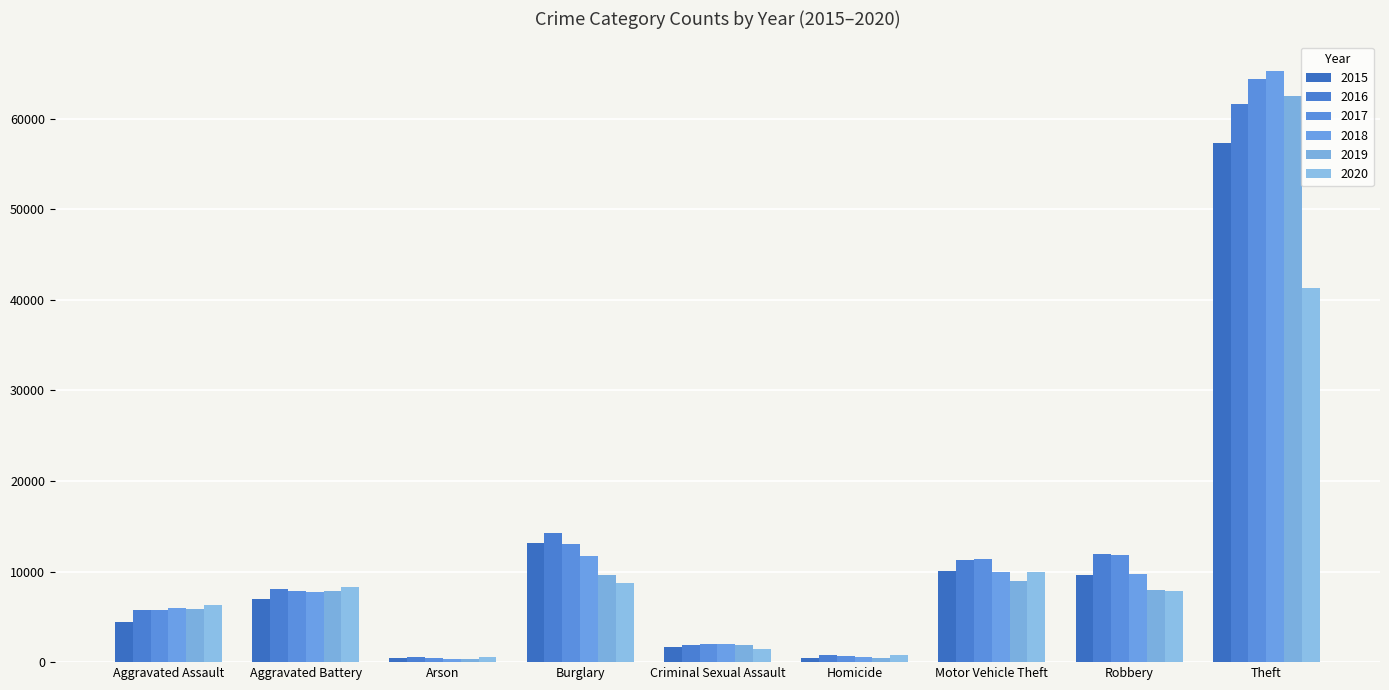

How many groups of bars are there?

9